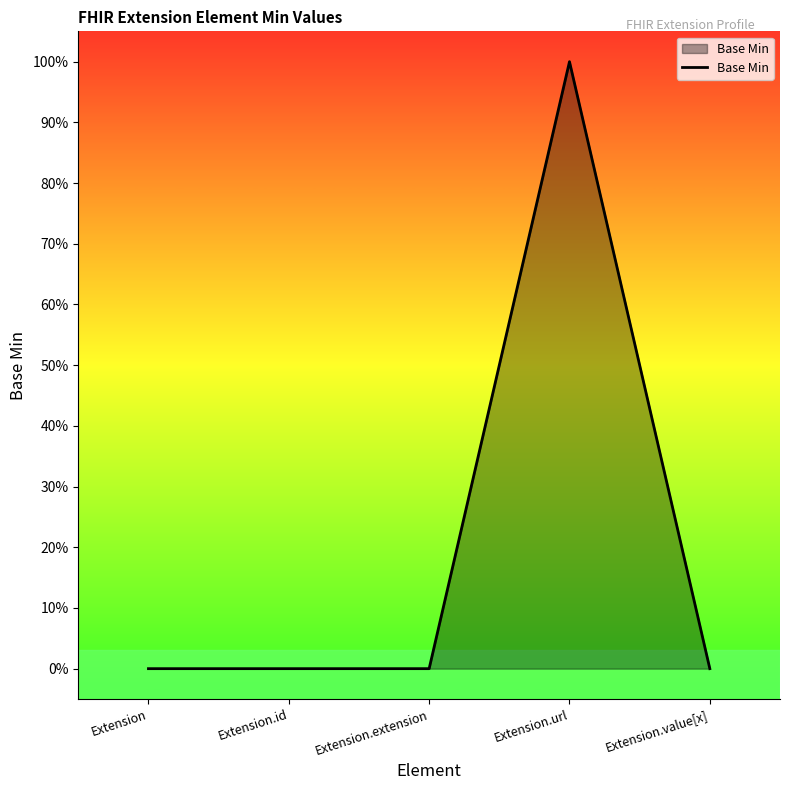

Reading left to right, what are all the values shown in this chart?

0	0	0	1	0